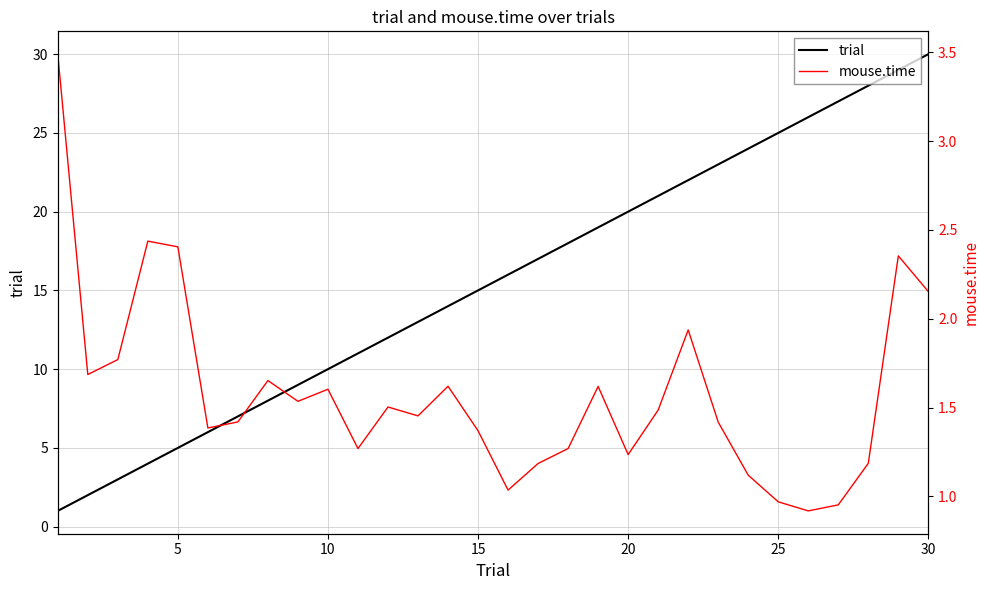

What is the average value of the mouse.time series?

1.6